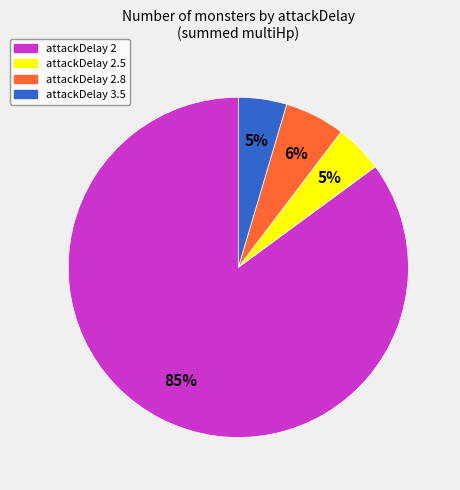

To the nearest percent, what is the average slice percentage?

25%